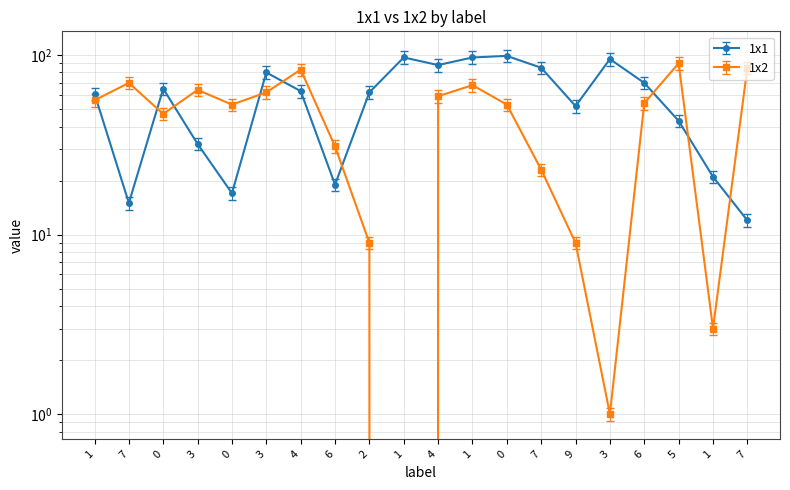

How many positive values does the 1x2 series have?

19